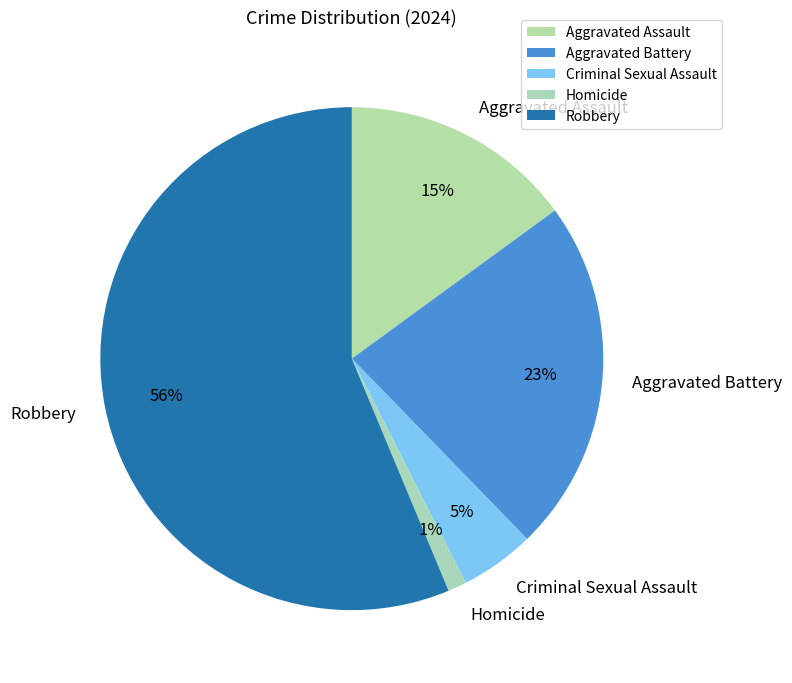

To the nearest percent, what percentage of the pie is Aggravated Assault?

15%